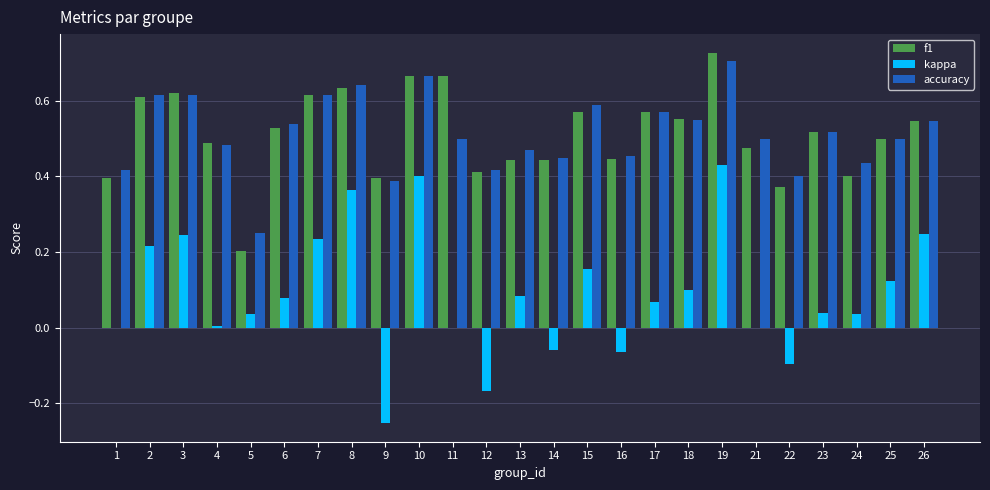

The value of accuracy at 19 is 0.7. True or false?

True